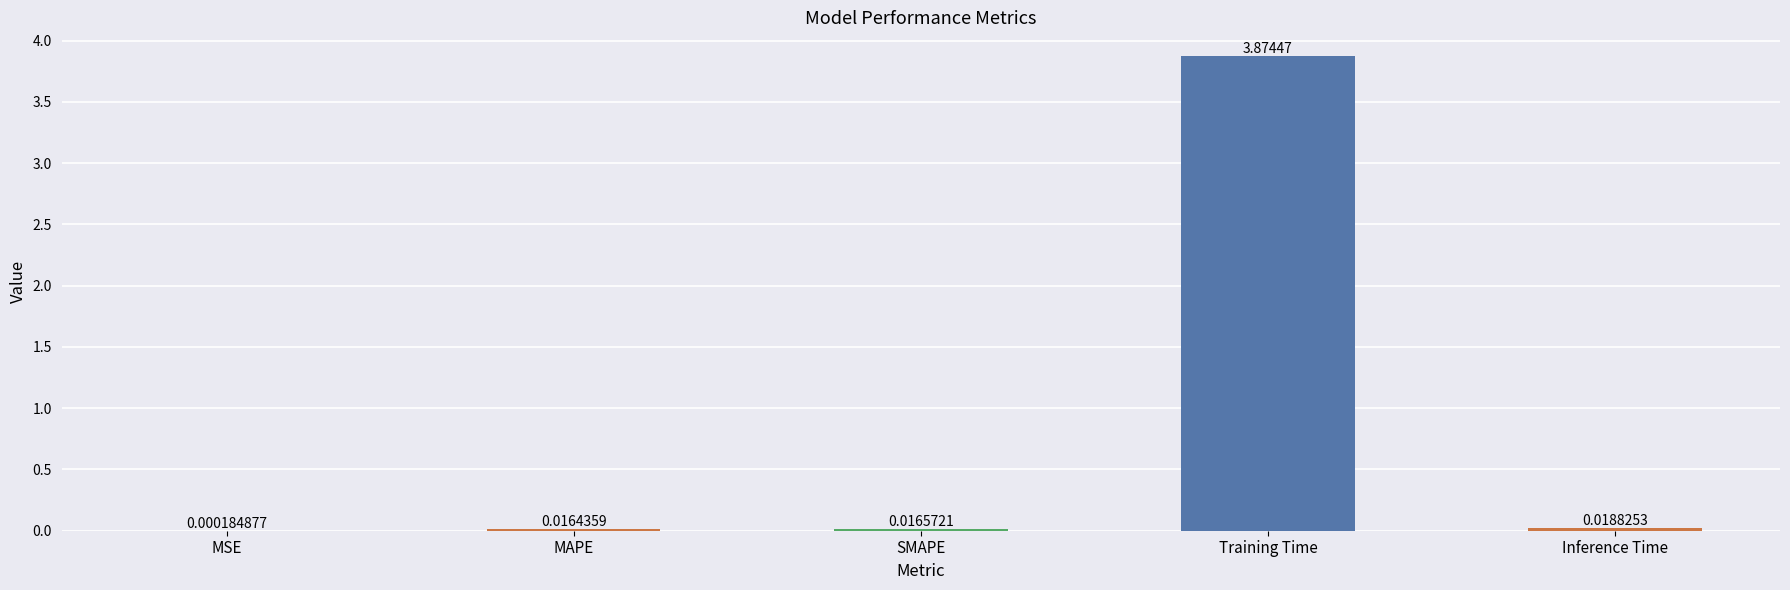

At which category does the chart reach its peak across all series?

Training Time